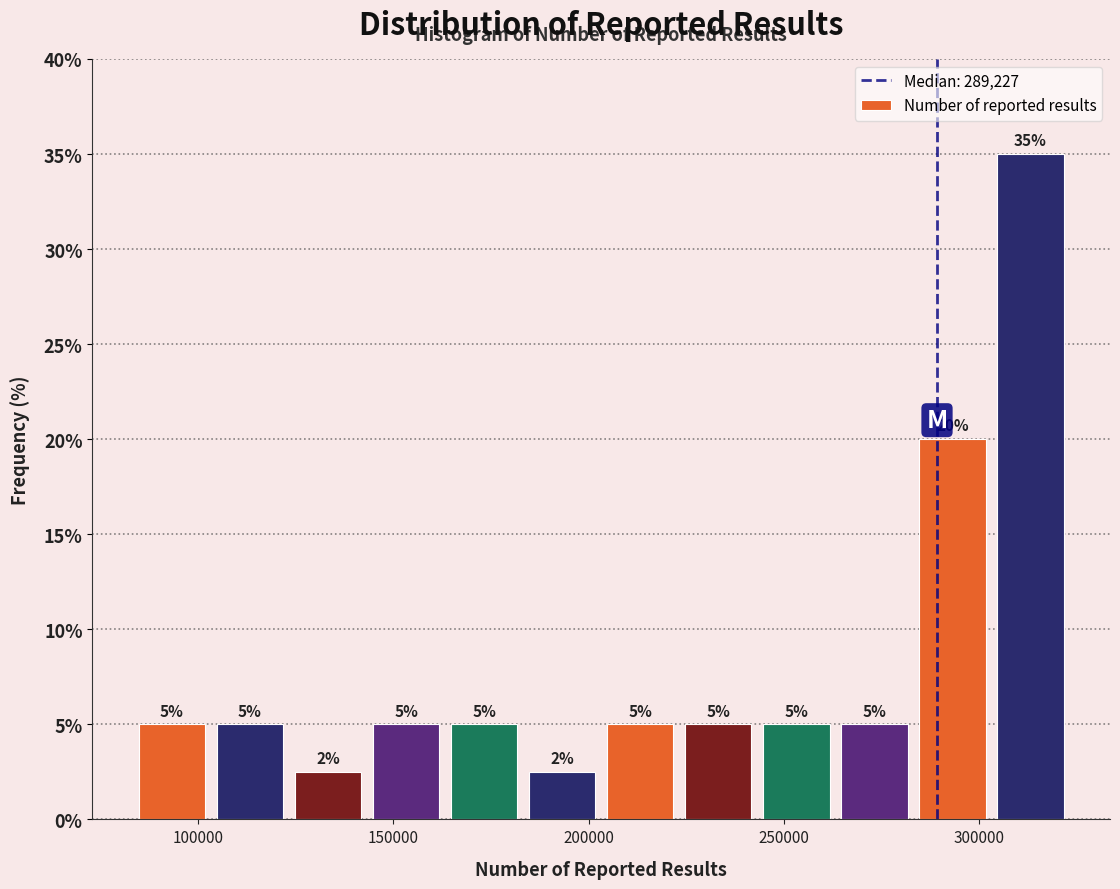

Read against the x-axis, roughly where is the centre of the tallest bar?

315000